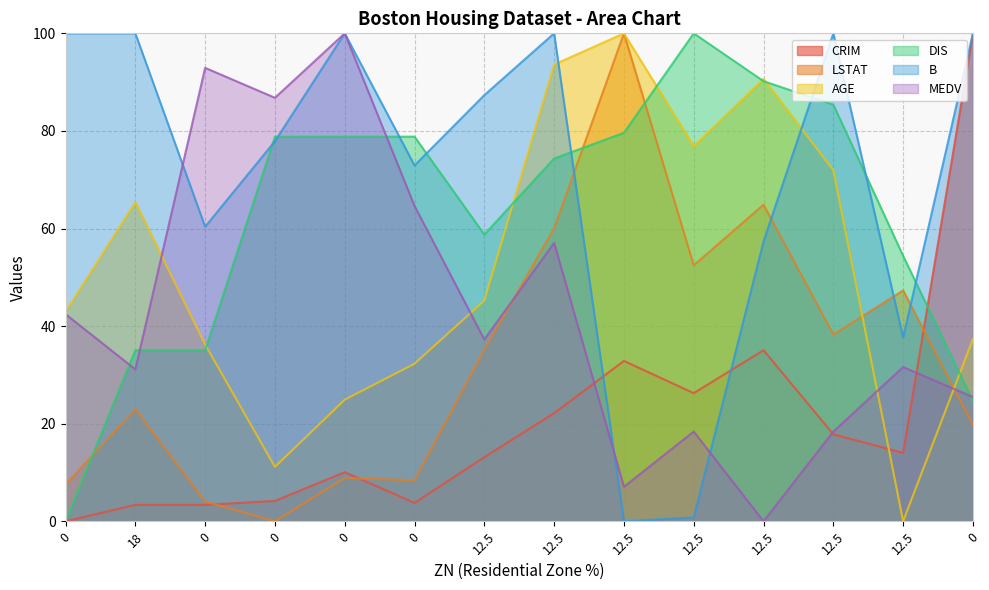

What are all the series names shown in the legend?

CRIM, LSTAT, AGE, DIS, B, MEDV